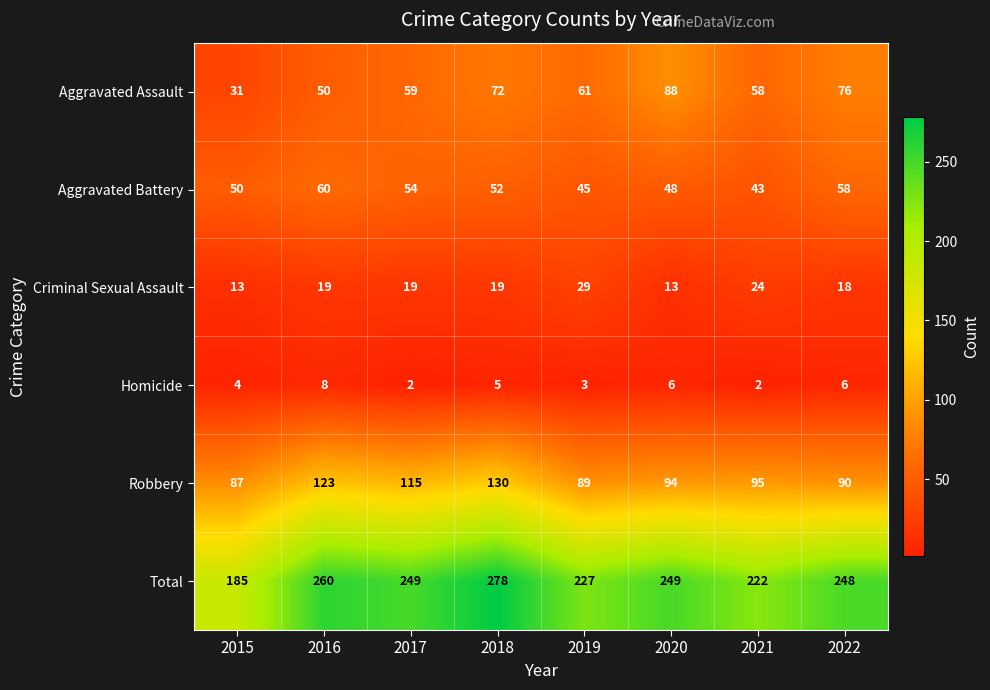

What is the difference between the Aggravated Battery values at 2015 and 2019?

5